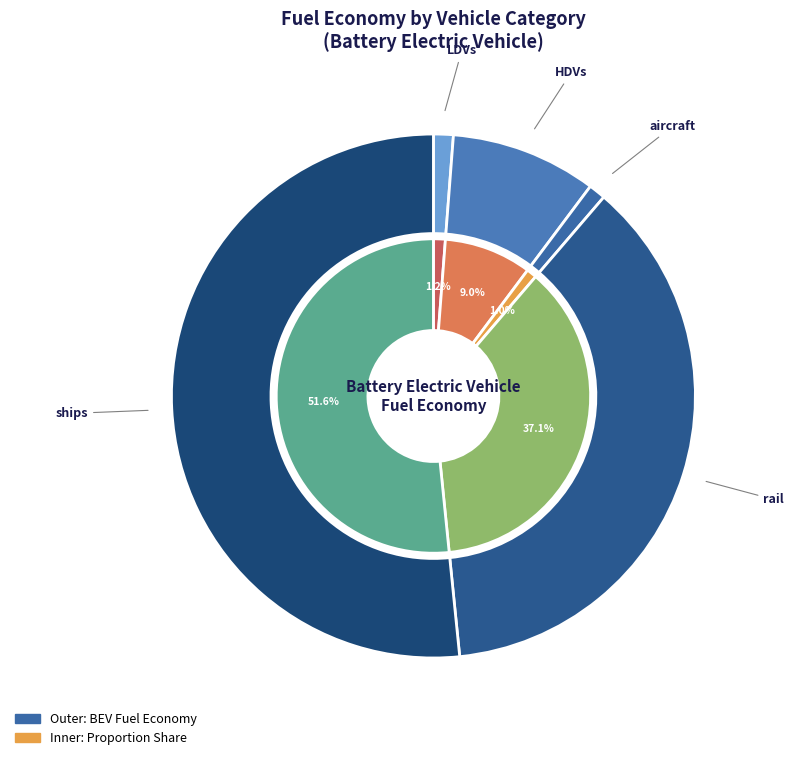

True or false: ships accounts for 43% of the total.

False